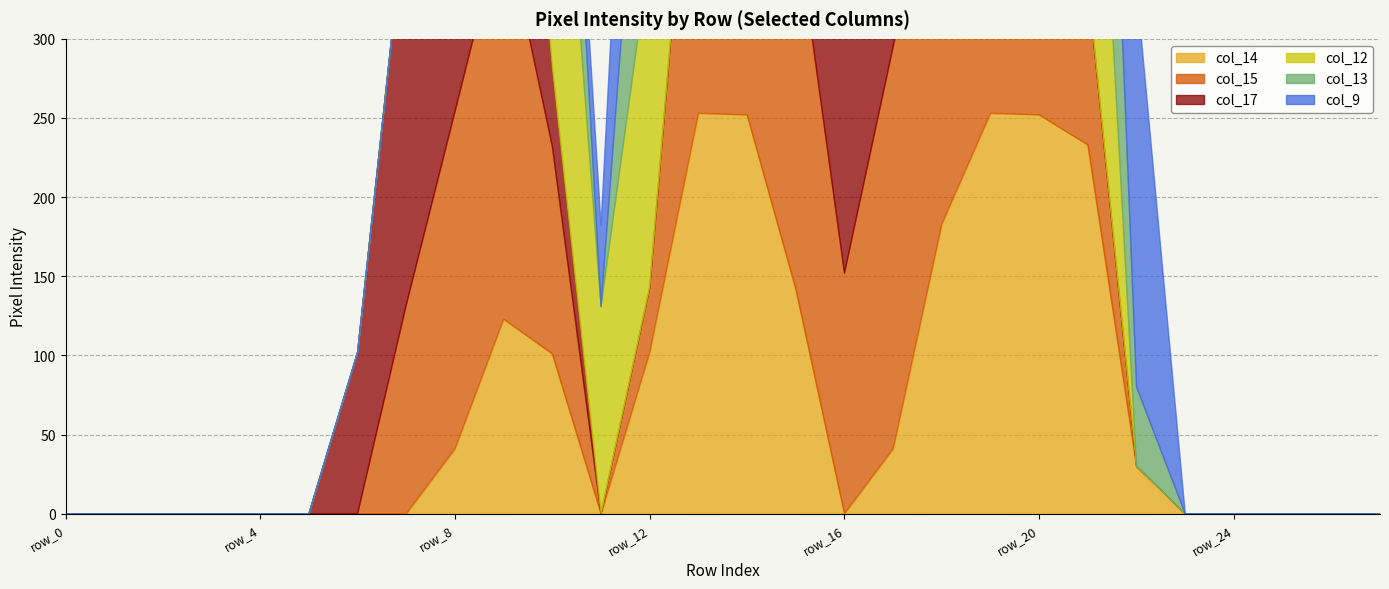

Between row_14 and row_4, which is larger?

row_14